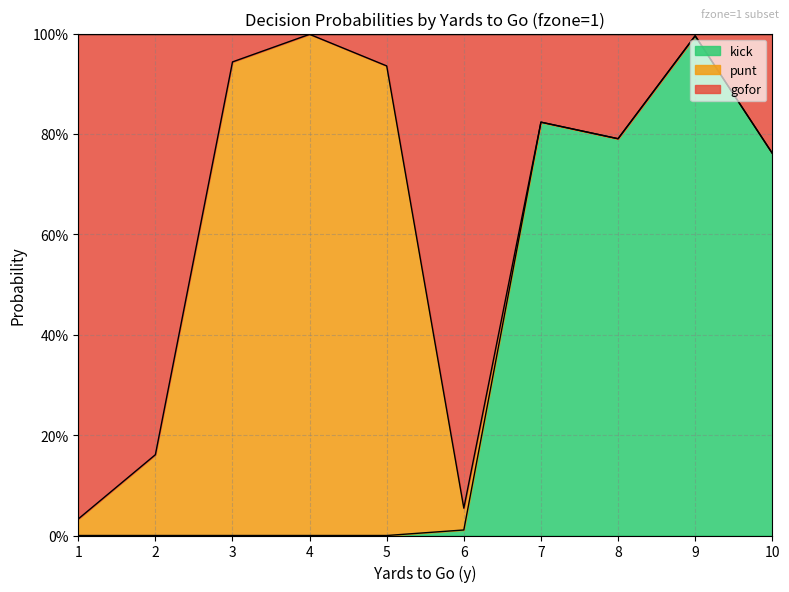

How many lines are shown in the chart?

2